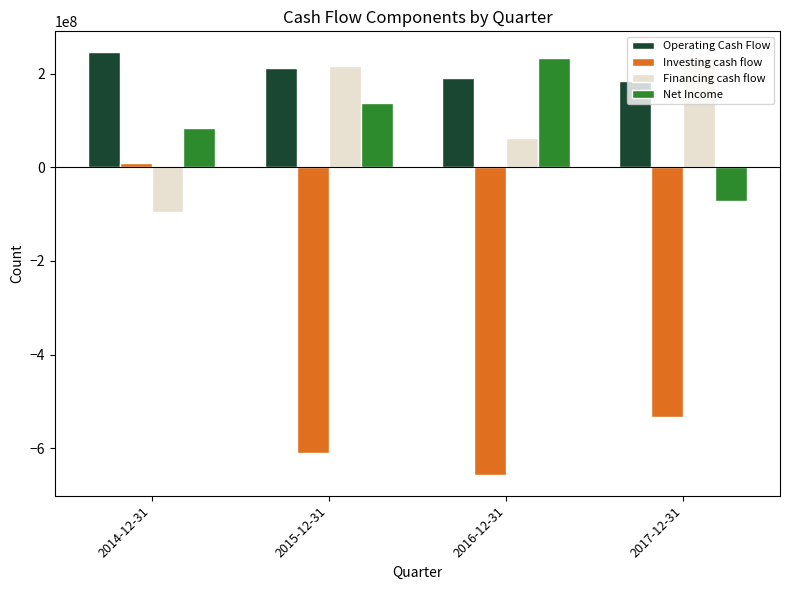

What position from the right is 2015-12-31?

3